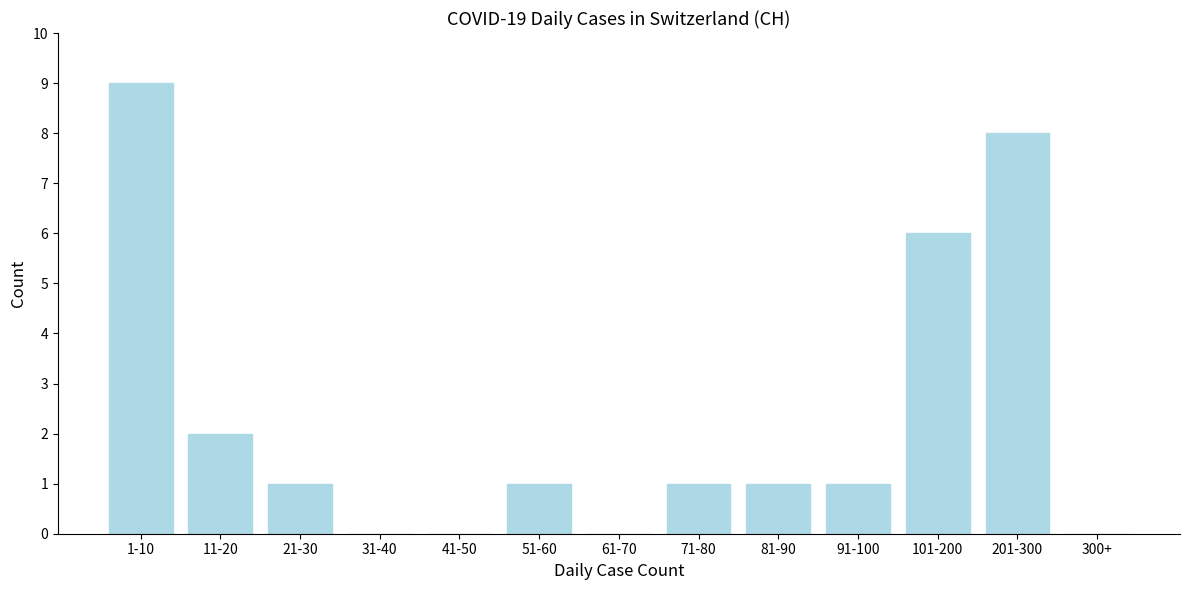

Reading left to right, extract all data points from this chart.

1-10=9	11-20=2	21-30=1	31-40=0	41-50=0	51-60=1	61-70=0	71-80=1	81-90=1	91-100=1	101-200=6	201-300=8	300+=0